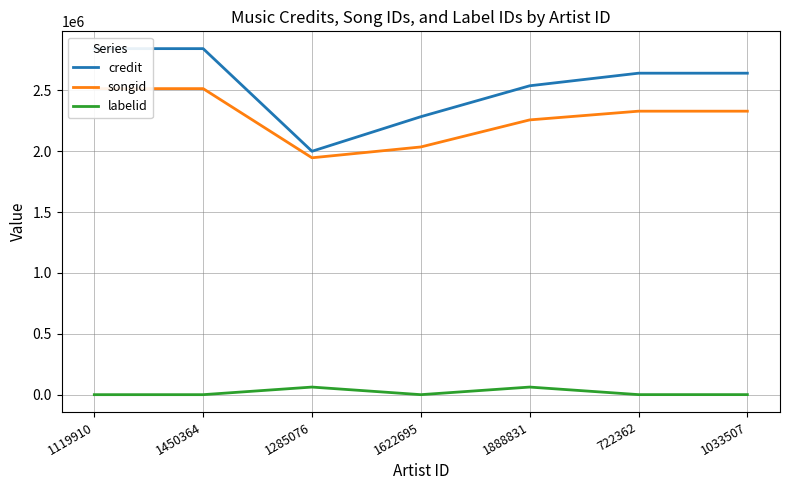

Is it true that labelid equals 311 at 1033507?

True